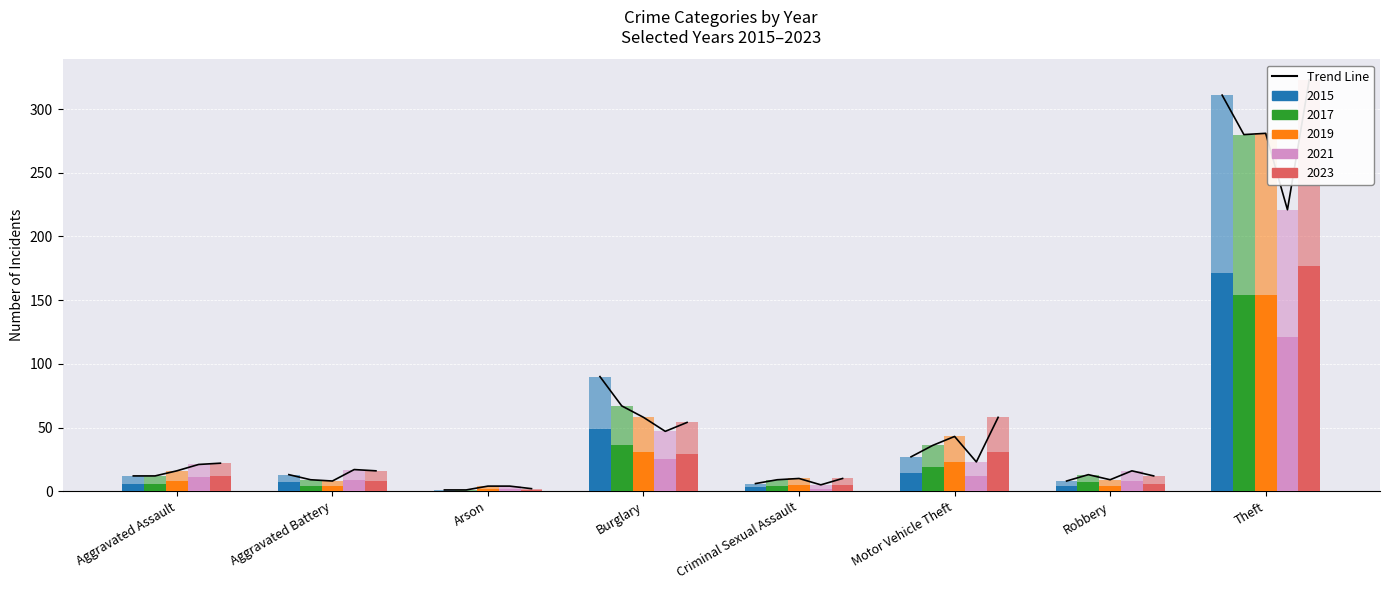

Between Burglary and Theft, which series saw the biggest shift?

2023